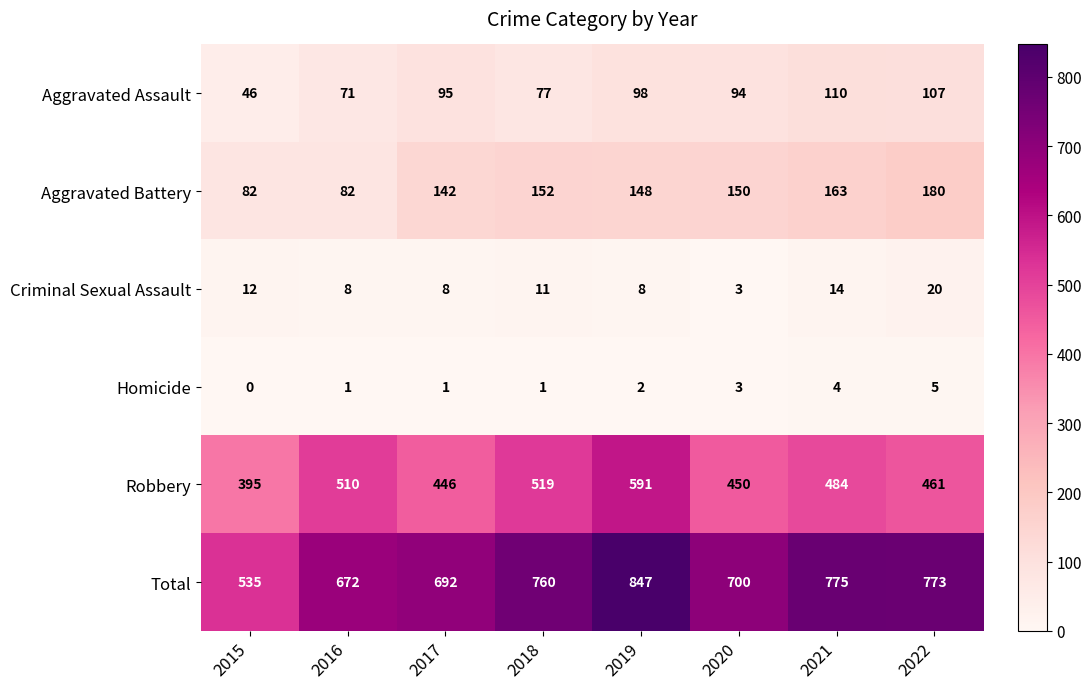

Rank the series at 2016 from highest to lowest value.

Total, Robbery, Aggravated Battery, Aggravated Assault, Criminal Sexual Assault, Homicide